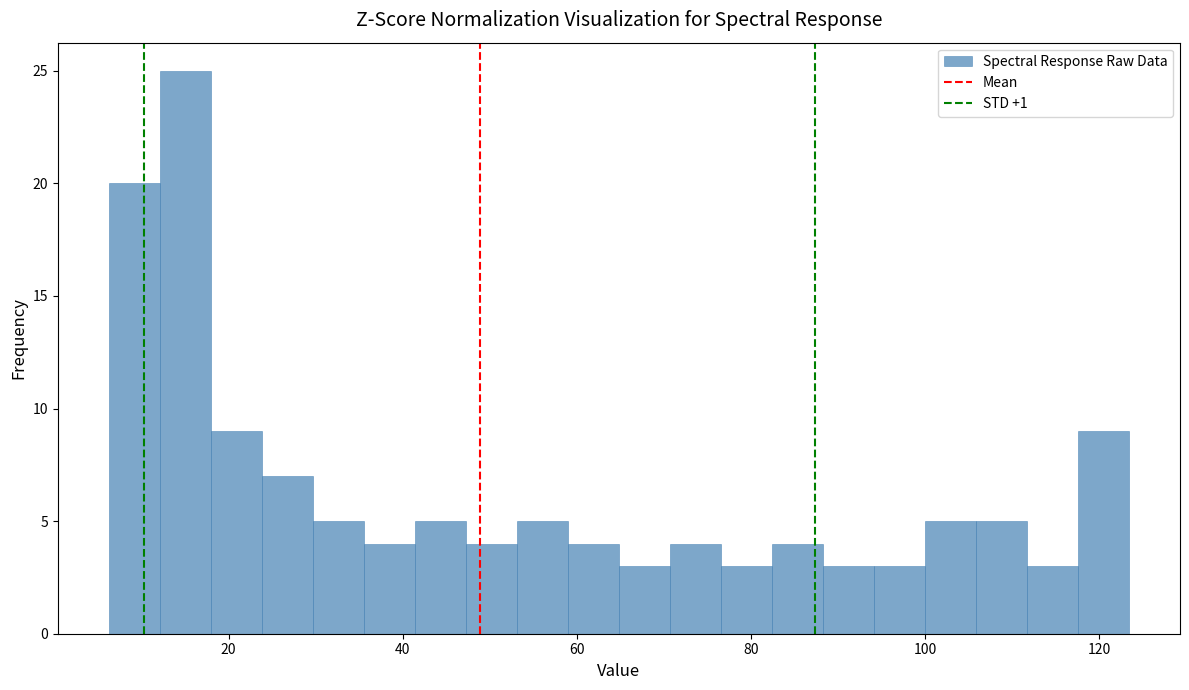

Read against the x-axis, roughly where is the centre of the tallest bar?

16